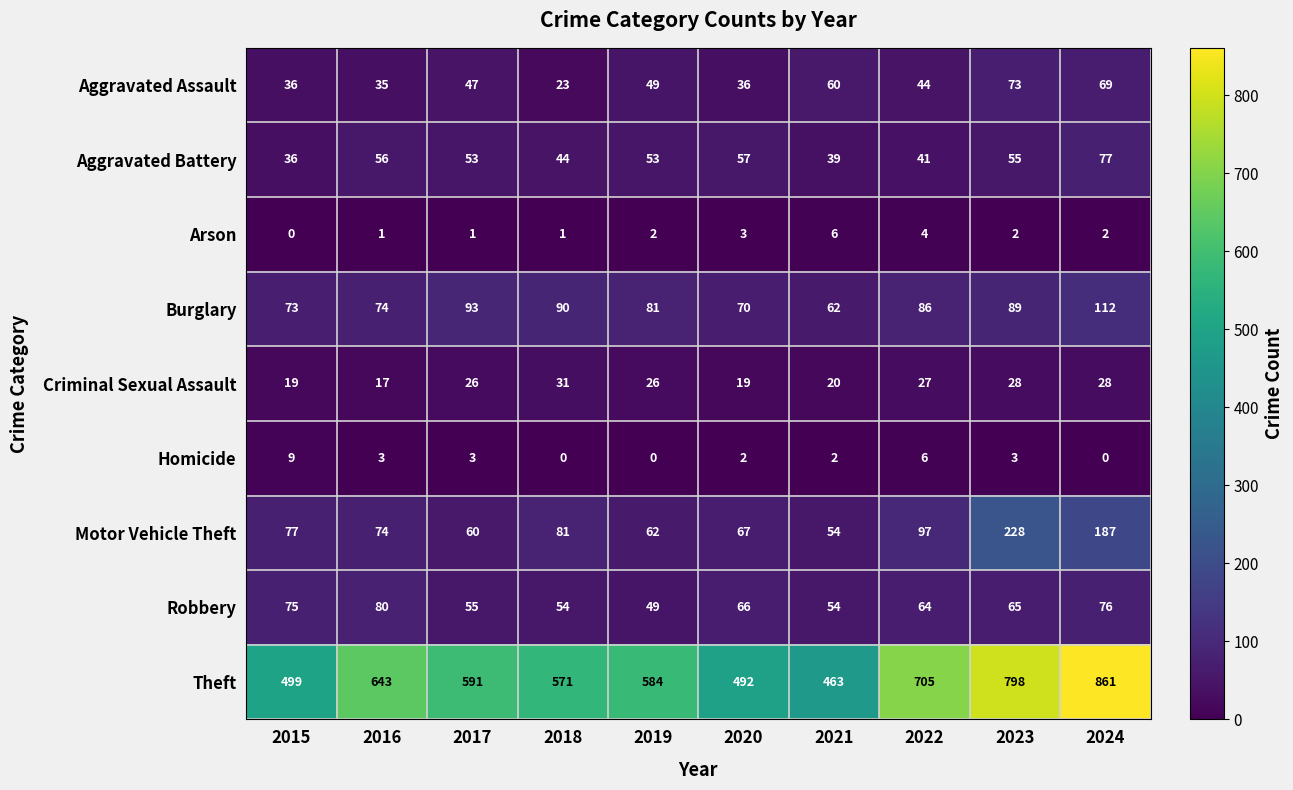

Which series has the largest range (max minus min)?

Theft